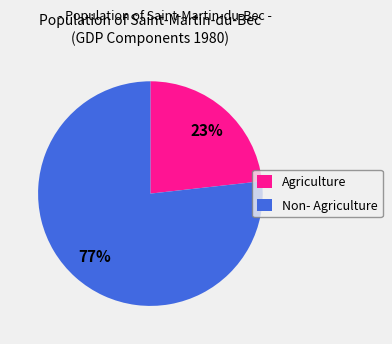

Rank the categories by value from highest to lowest.

Non- Agriculture, Agriculture